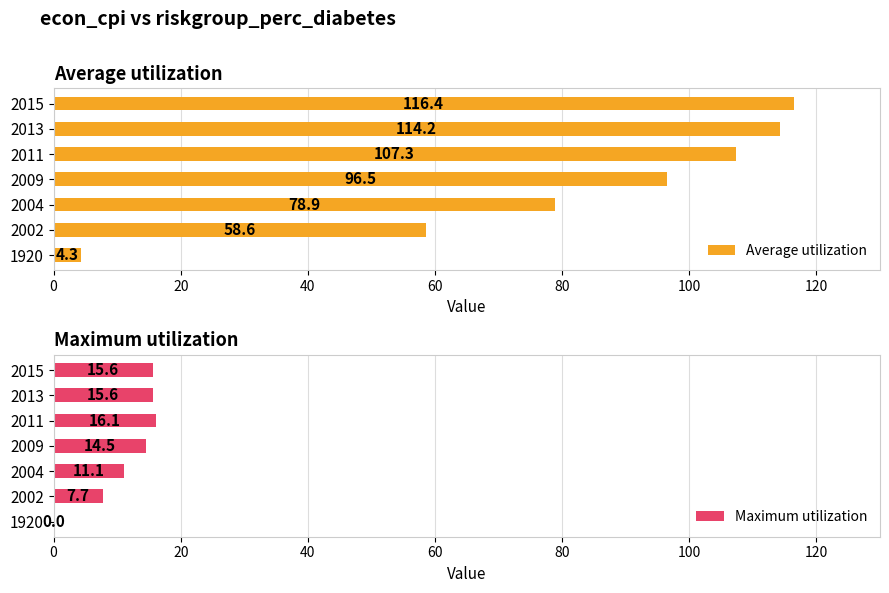

What are all the series names shown in the legend?

Average utilization, Maximum utilization